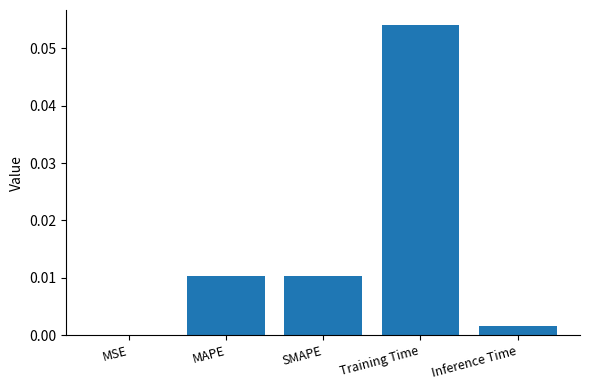

Which label corresponds to the largest value in the chart?

Training Time